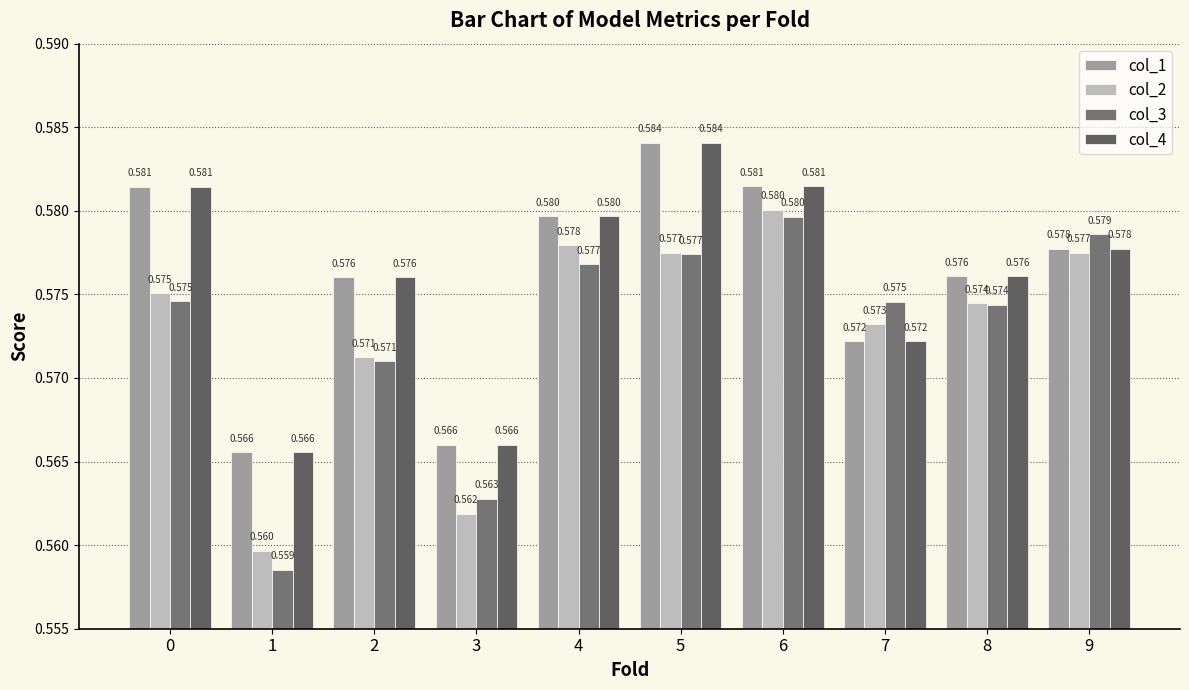

Which series changed the most between 6 and 7?

col_1